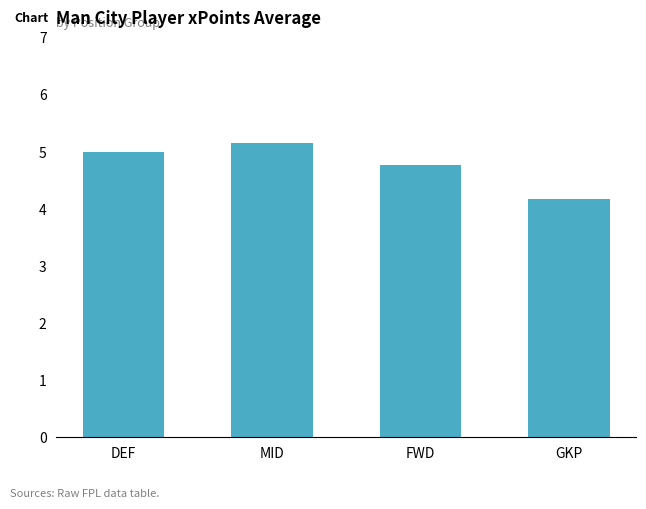

What is the average value?

4.8